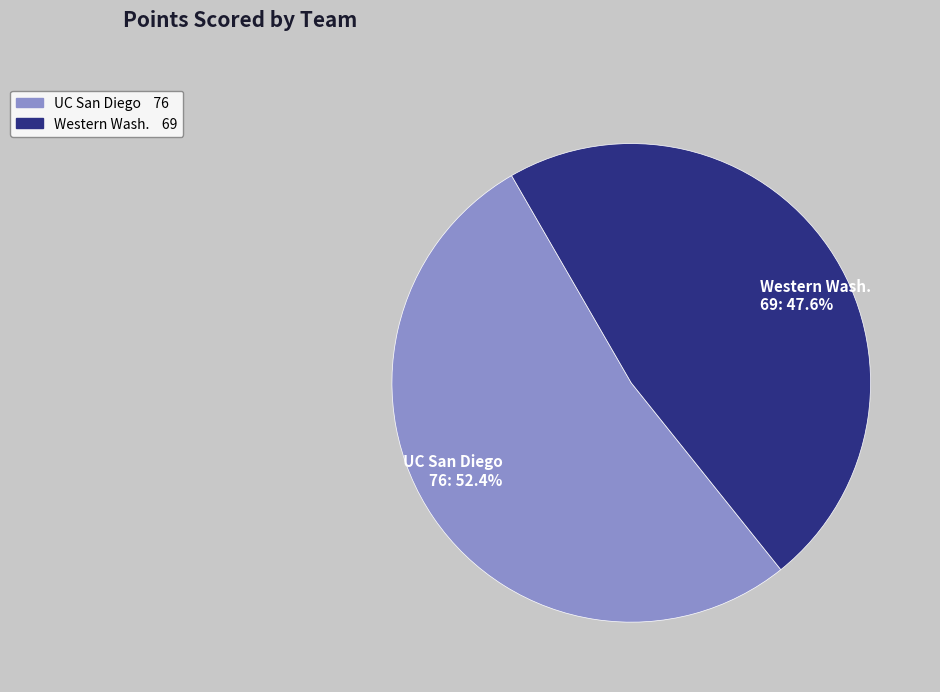

How many segments does this pie chart have?

2